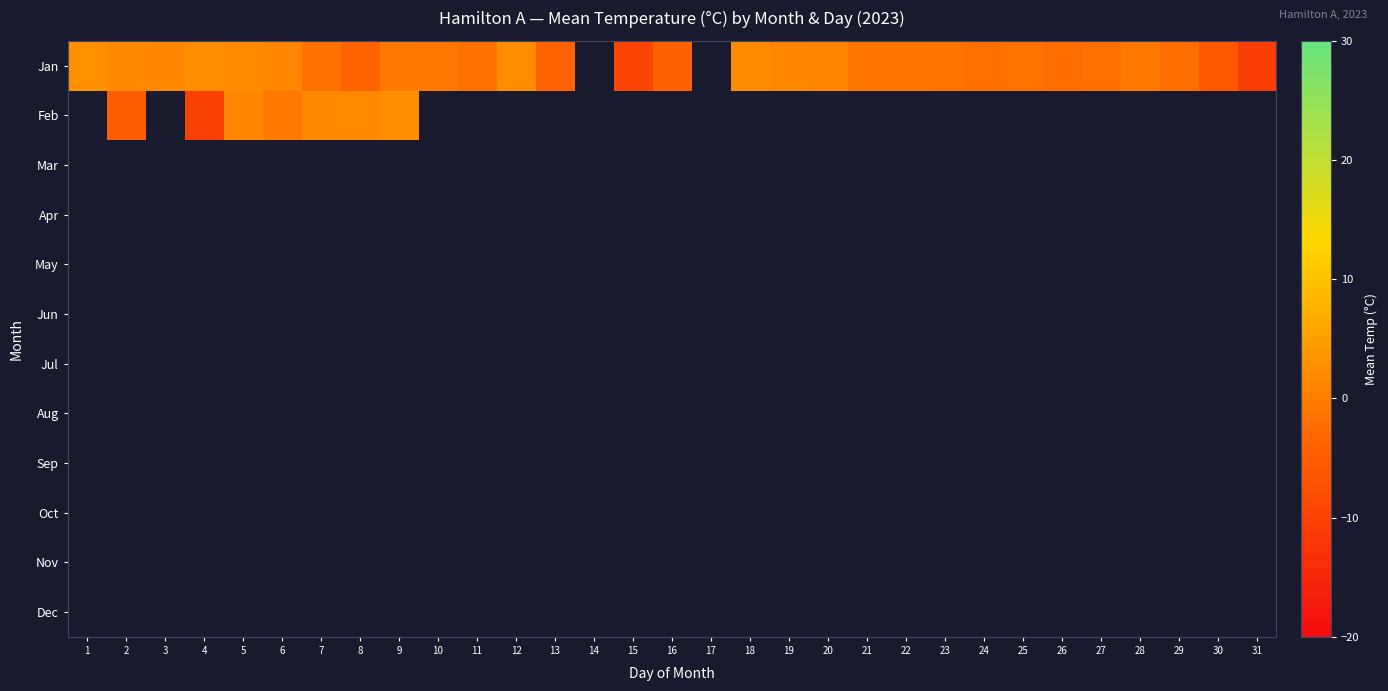

How many data points does each series have?

31